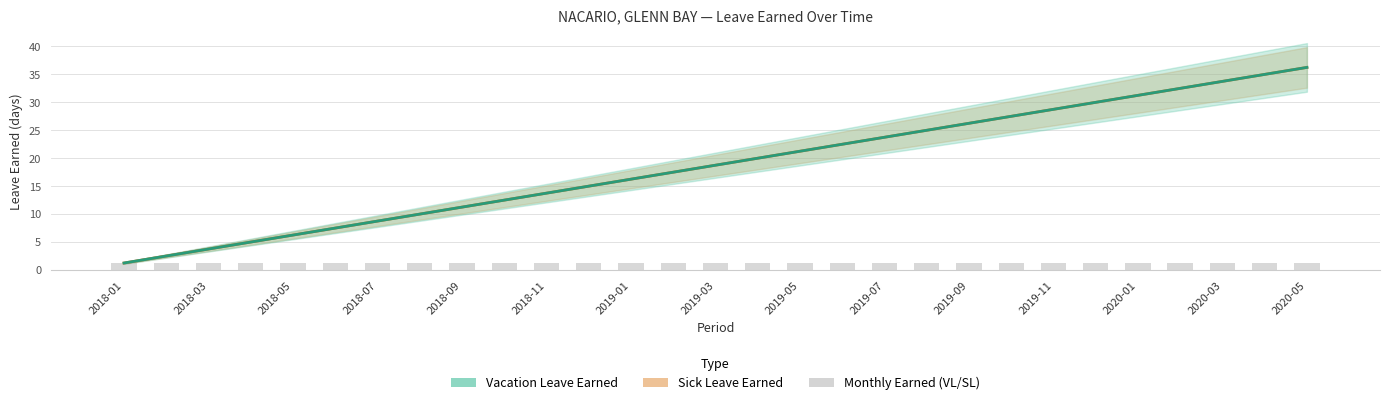

What position from the right is 2020-05?

1